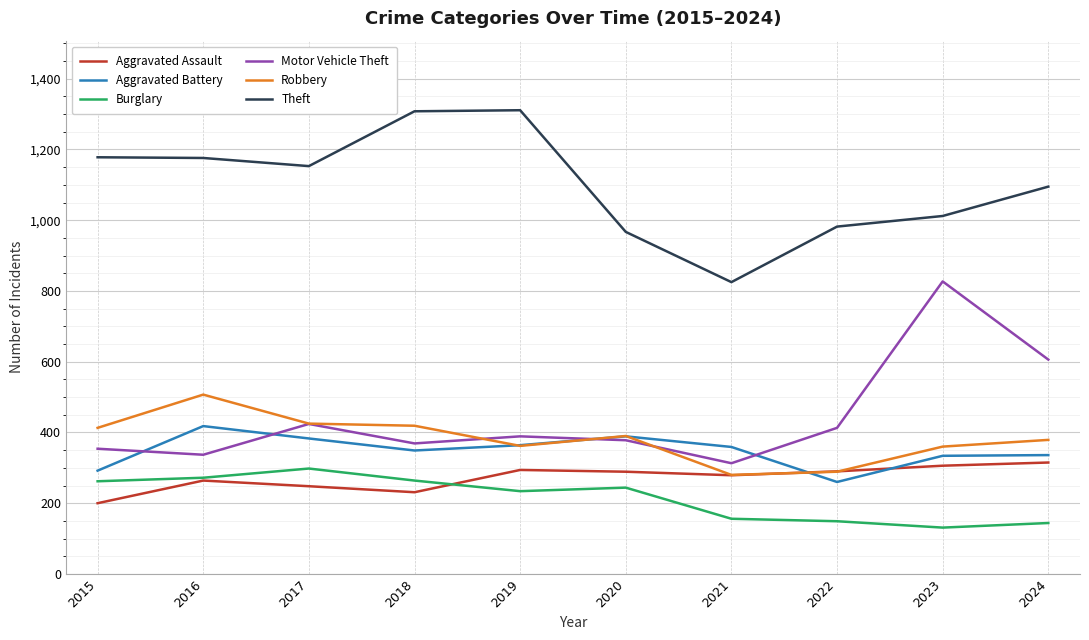

At which category does Motor Vehicle Theft reach its first local valley?

2016